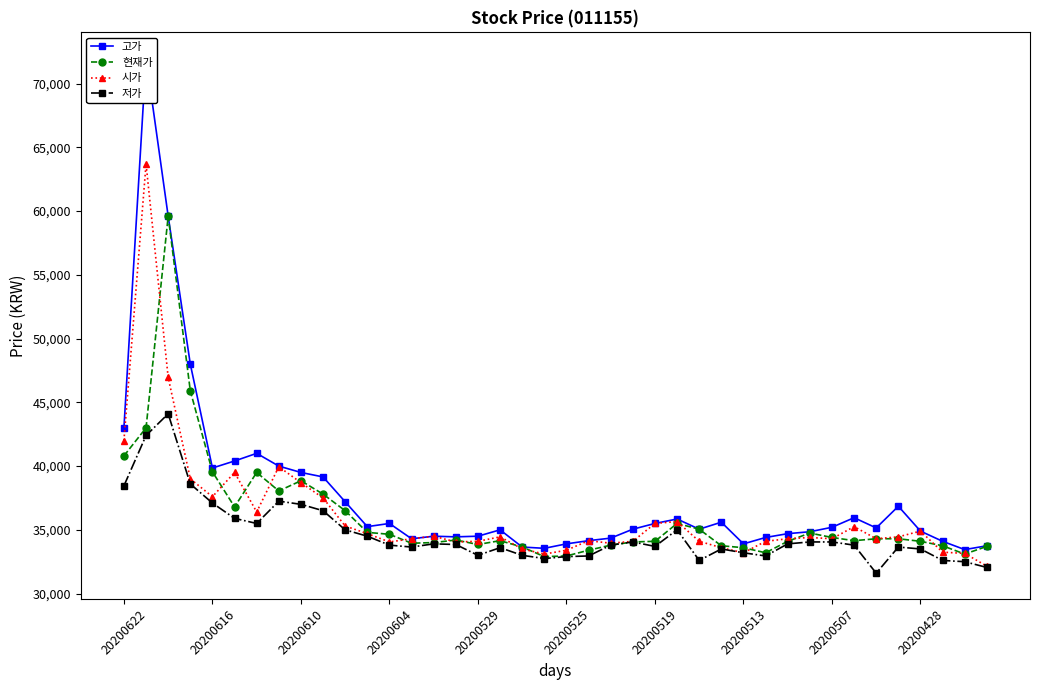

Read the 저가 value at 20200525.

32900